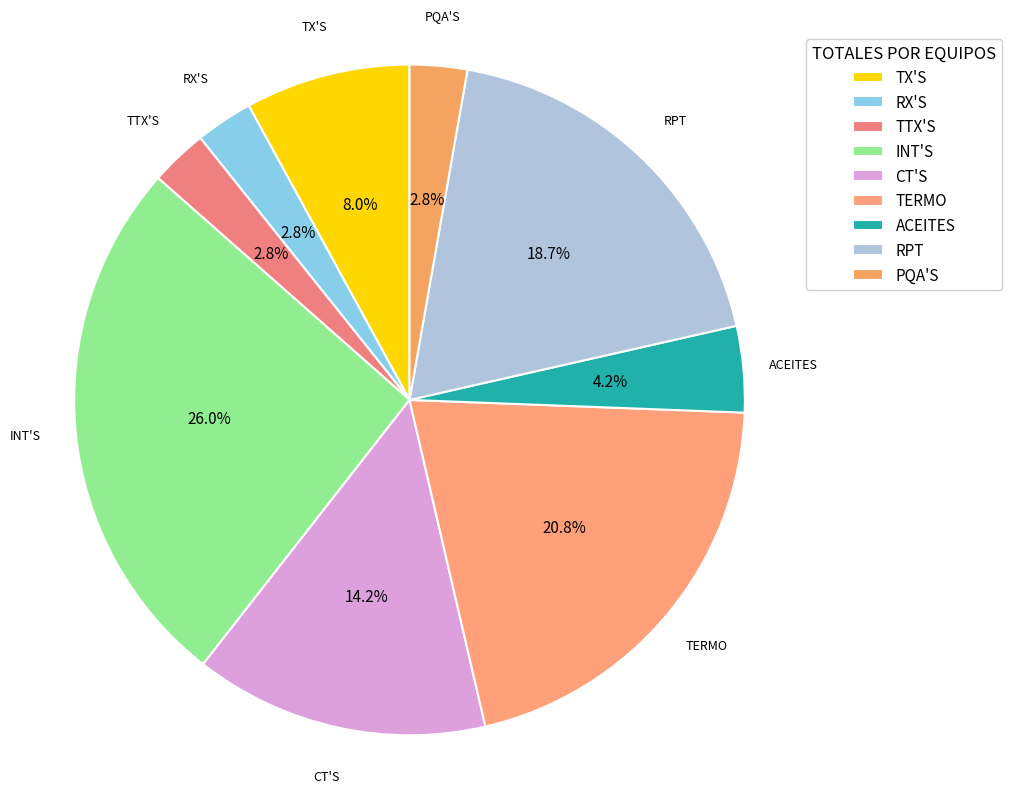

What is the largest slice in the pie chart?

INT'S